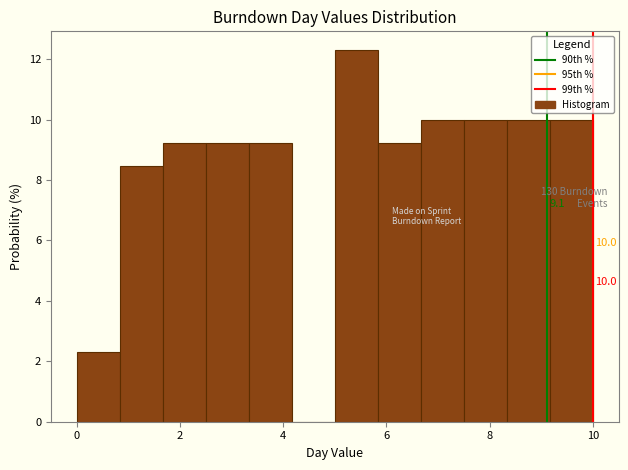

Over which range of the x-axis is the bar tallest?

5.0 to 5.8